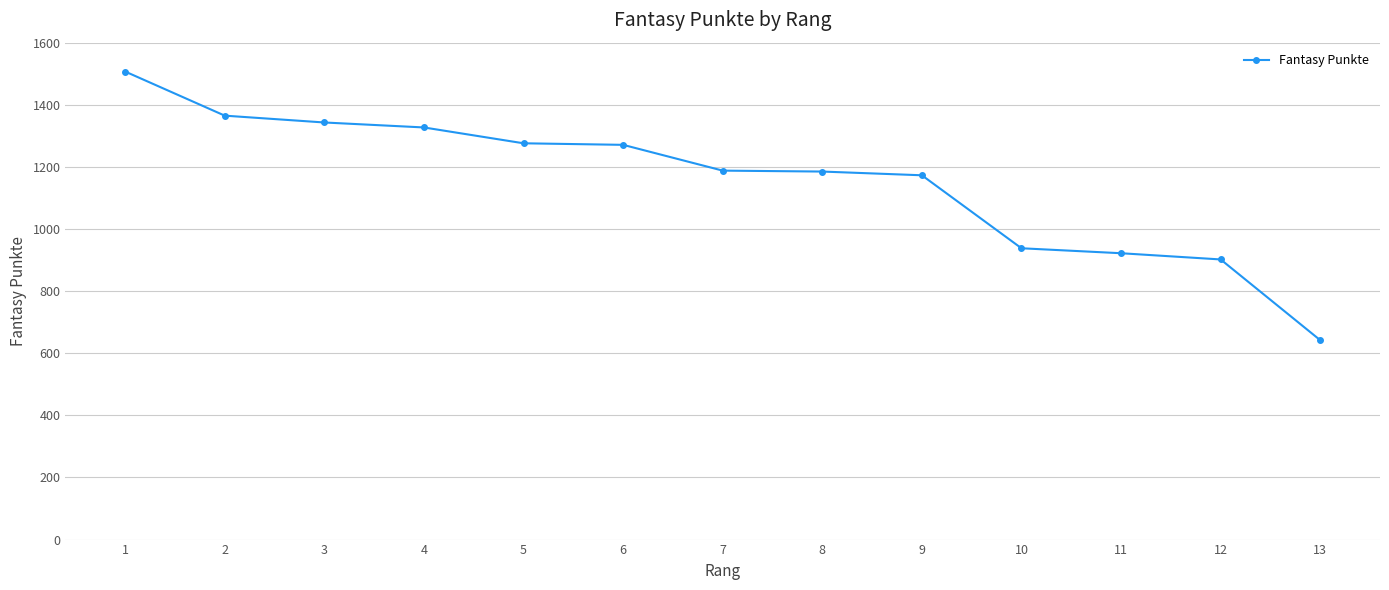

Is it true that the value at 11 is 329?

False